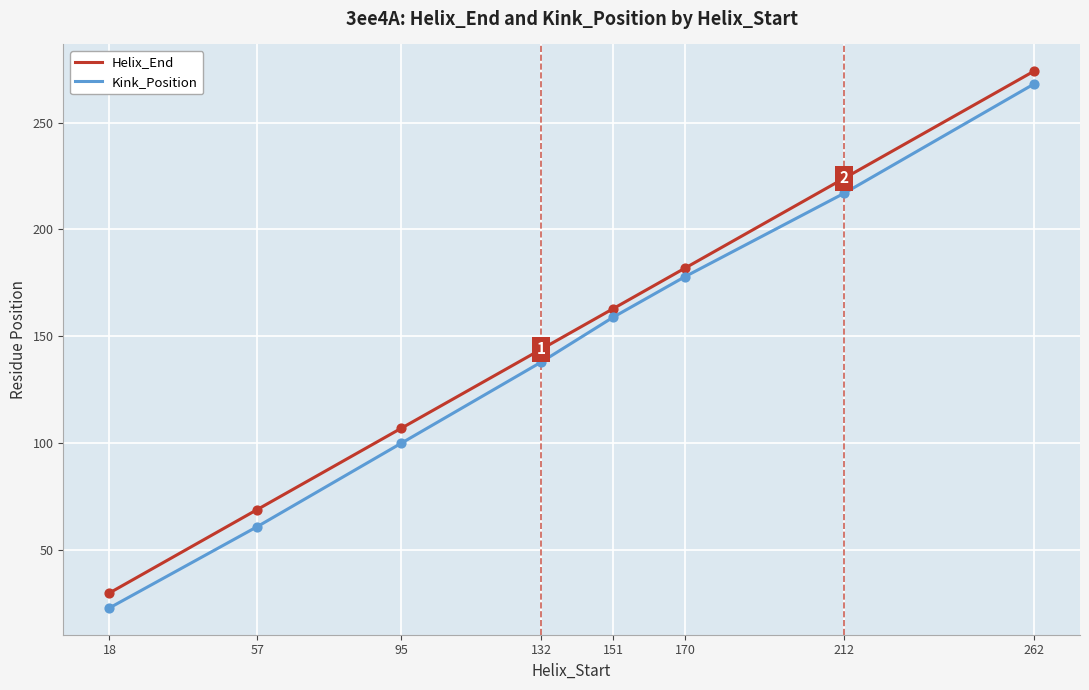

Is the value of Helix_End at 18 greater than the value of Kink_Position at 212?

No